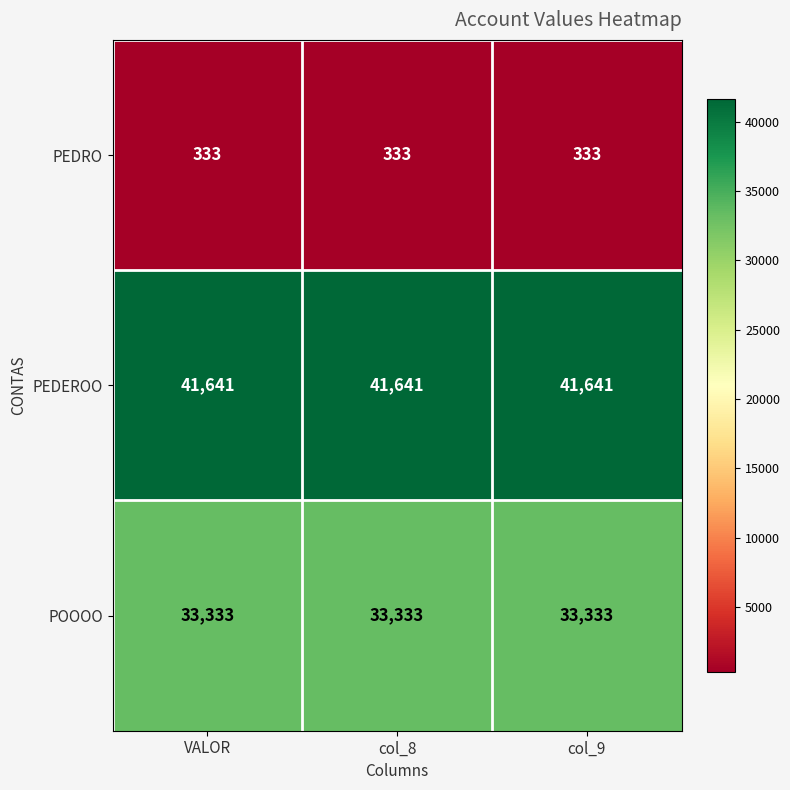

Is it true that PEDRO equals 333 at VALOR?

True